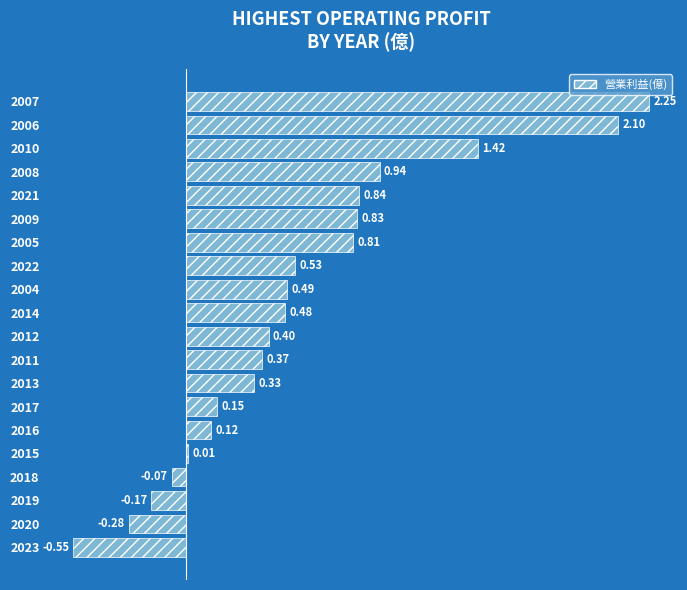

Are the bars horizontal?

Yes